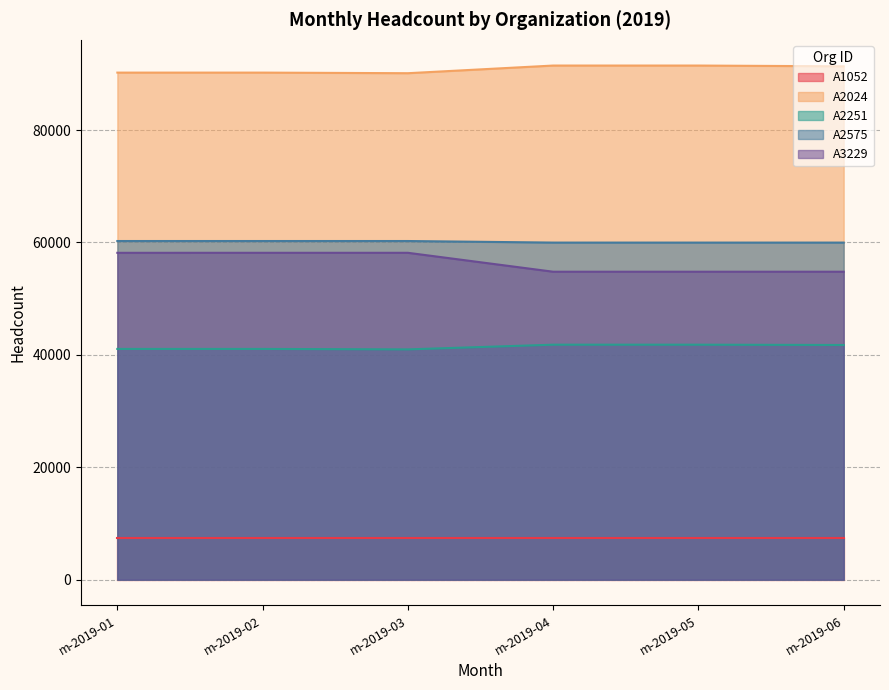

What is the maximum value for A2251?

41810